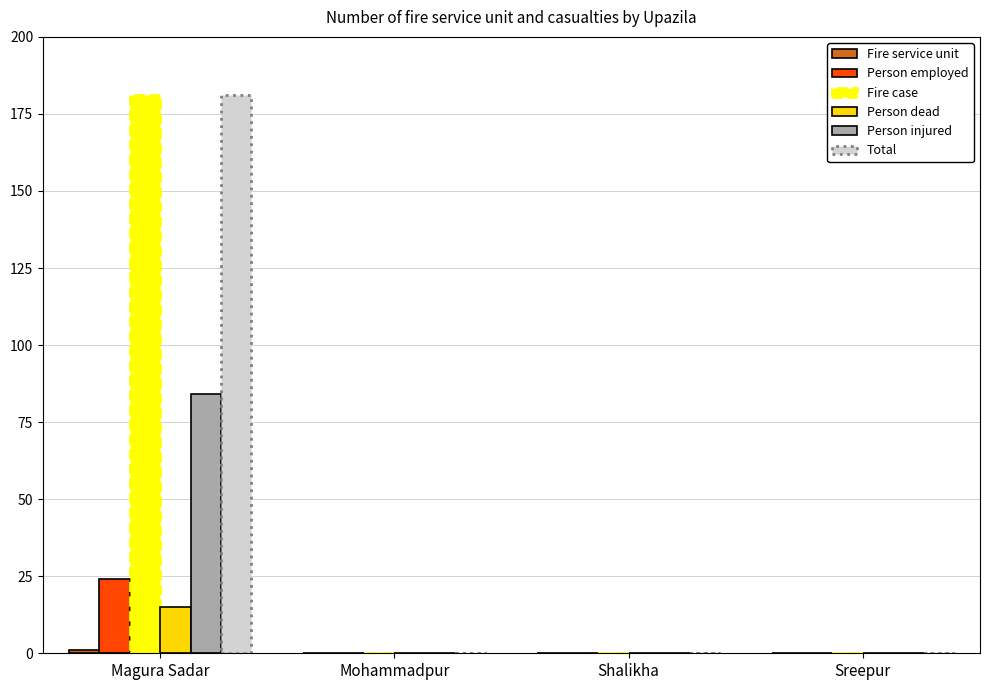

At which label does Total reach its peak?

Magura Sadar